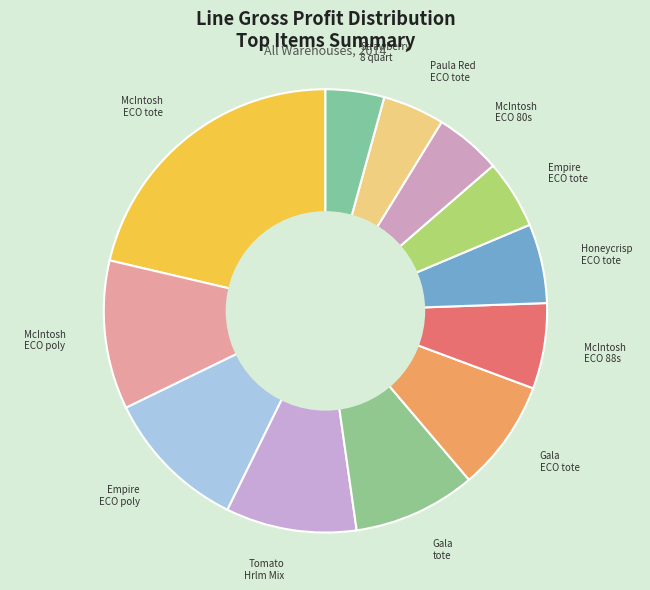

How many segments does this pie chart have?

12